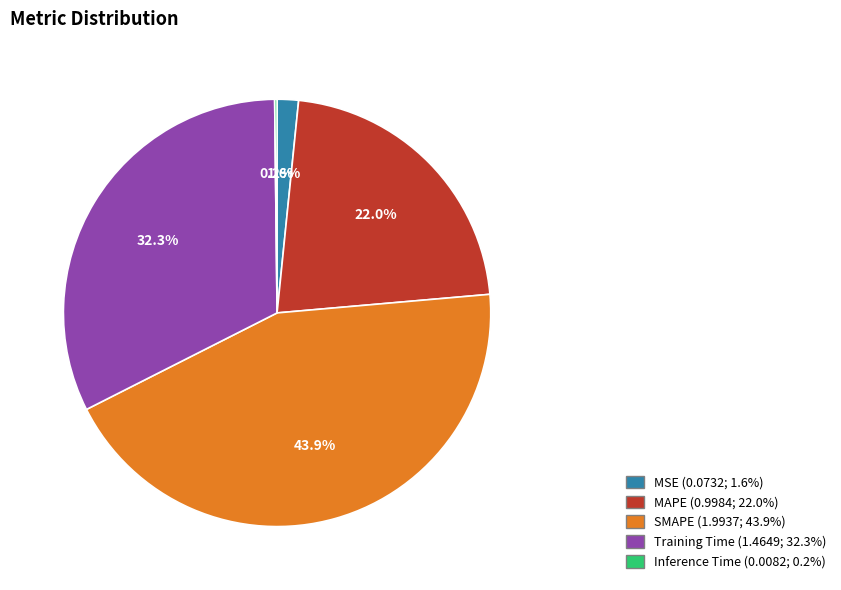

Is there a majority slice in this chart?

No